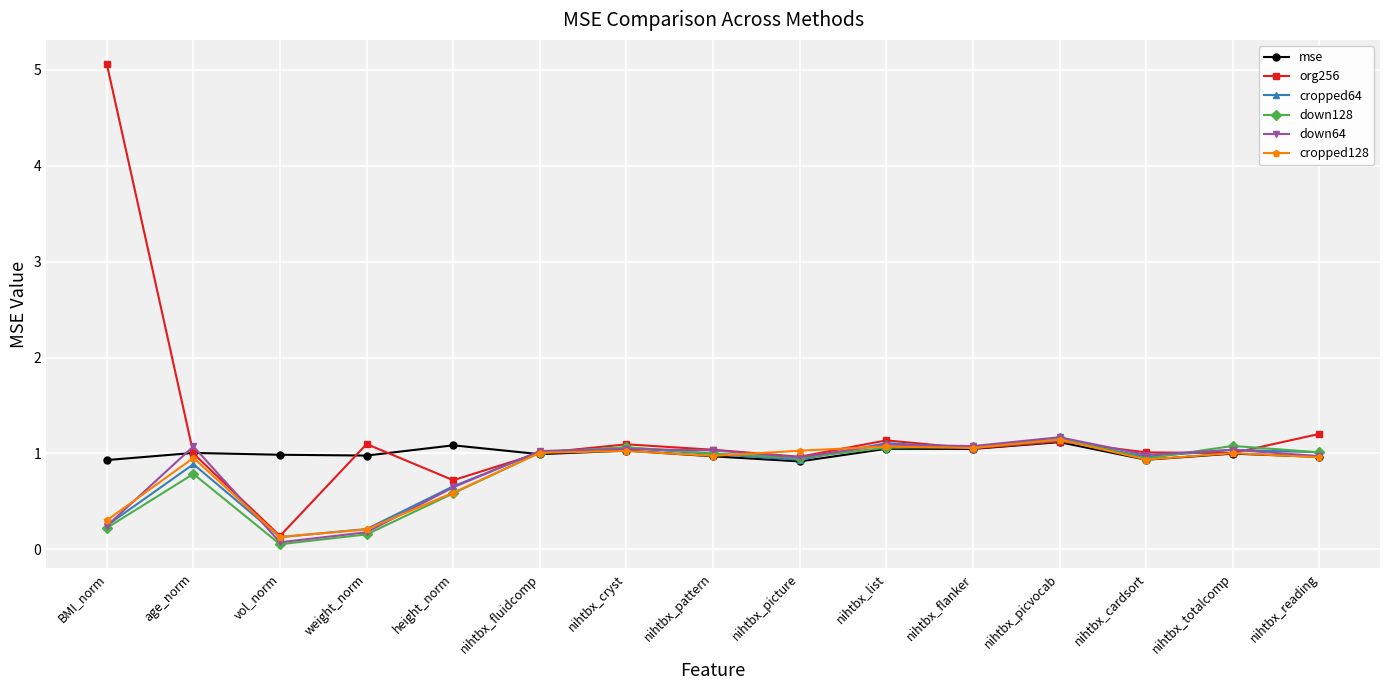

What is the label of the 5th point from the left?

height_norm